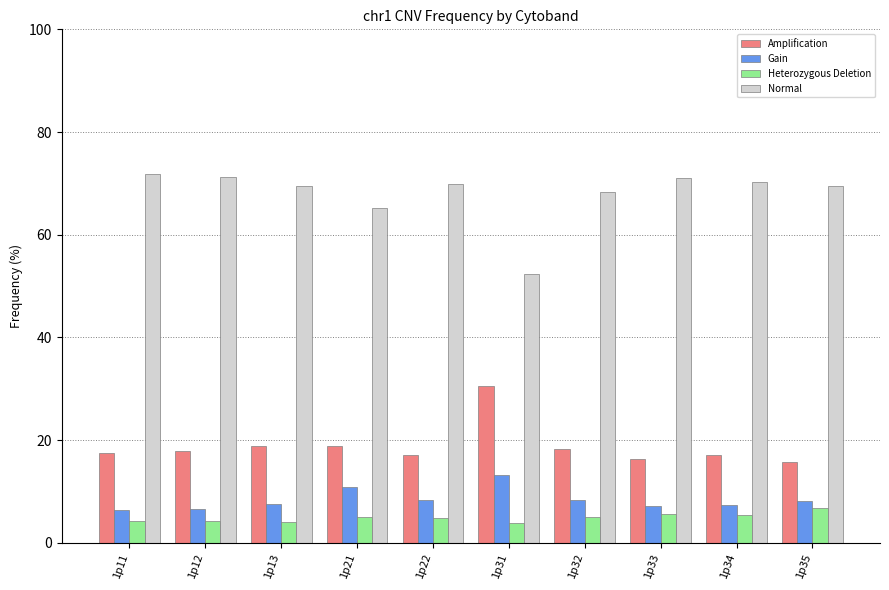

Which series has the widest spread of values?

Normal